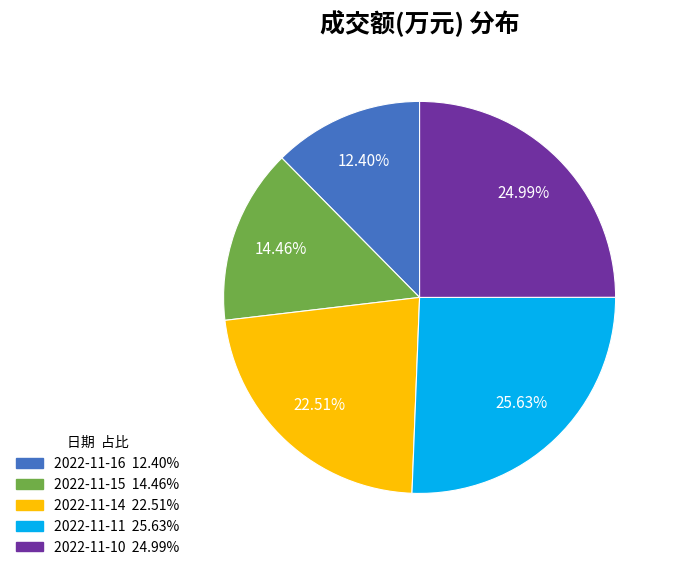

Is it true that 2022-11-11 is 26% of the pie?

True